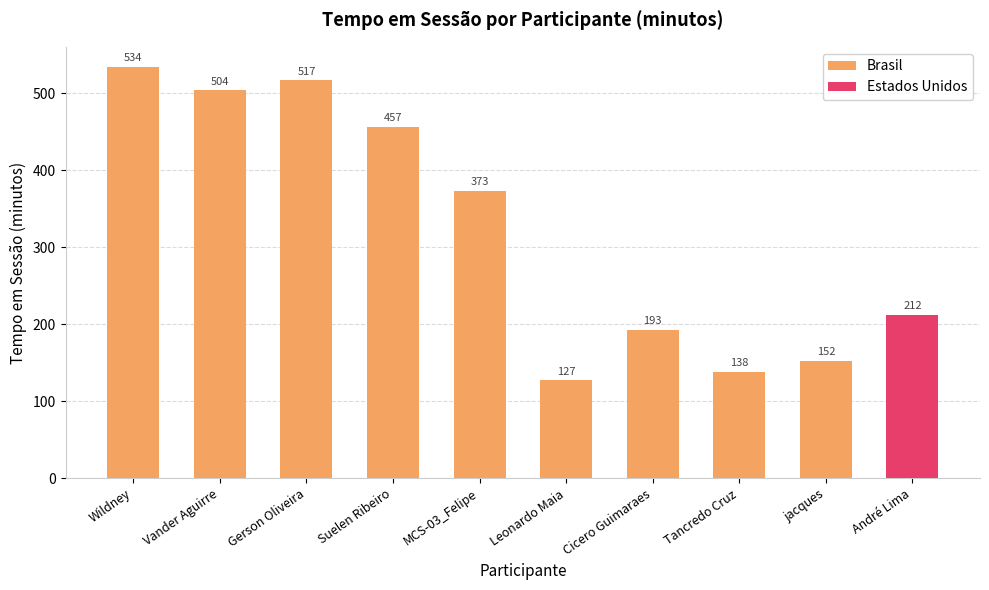

How many groups of bars are there?

10